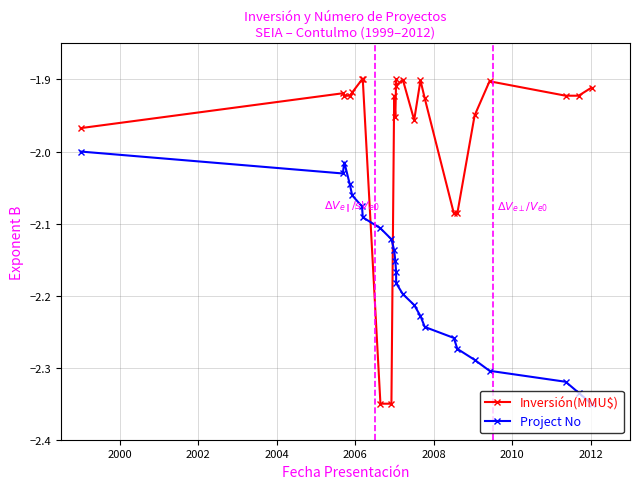

How many lines are shown in the chart?

2